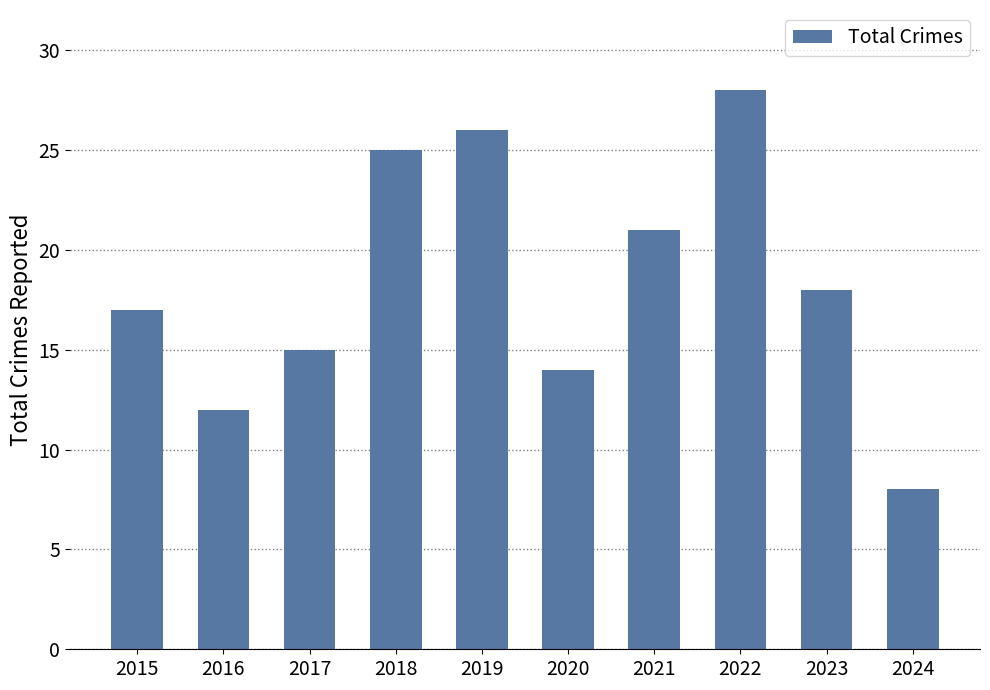

Which has a higher value, 2017 or 2018?

2018